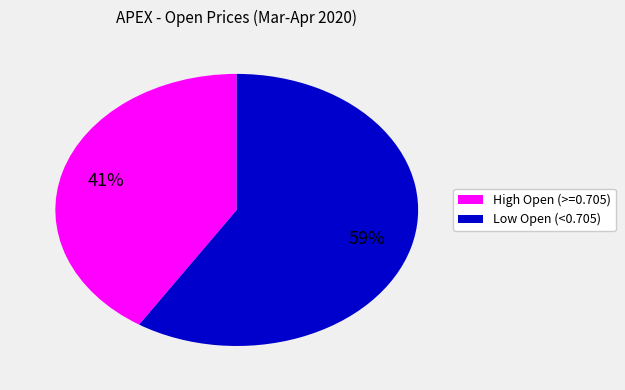

To the nearest percent, what is the average slice percentage?

50%